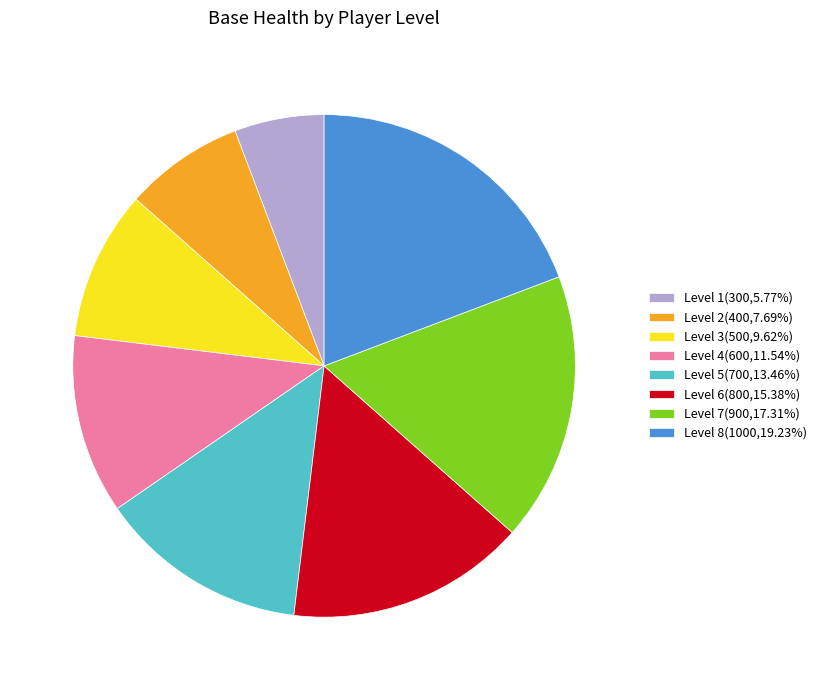

Approximately how many times larger is the value at Level 1(300,5.77%) compared to Level 6(800,15.38%)?

0.4